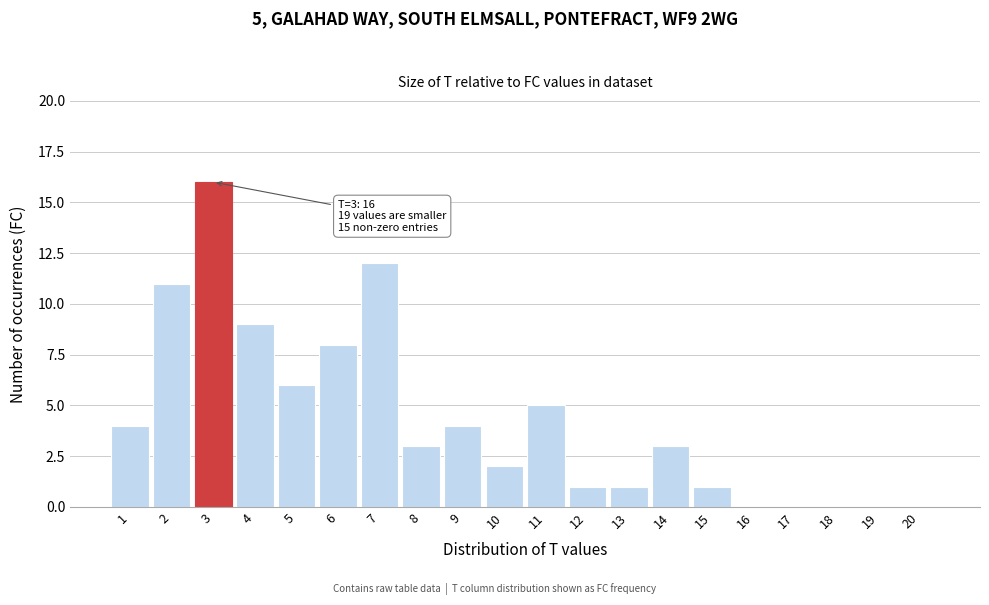

Reading left to right, transcribe all the data shown in this chart.

1=4	2=11	3=16	4=9	5=6	6=8	7=12	8=3	9=4	10=2	11=5	12=1	13=1	14=3	15=1	16=0	17=0	18=0	19=0	20=0